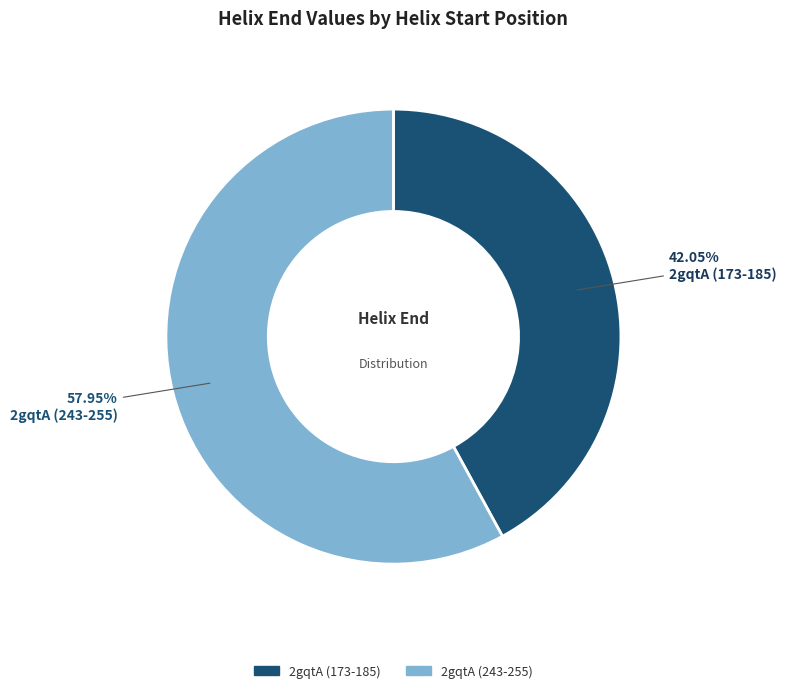

Approximately how many times larger is the value at 2gqtA (243-255) compared to 2gqtA (173-185)?

1.4